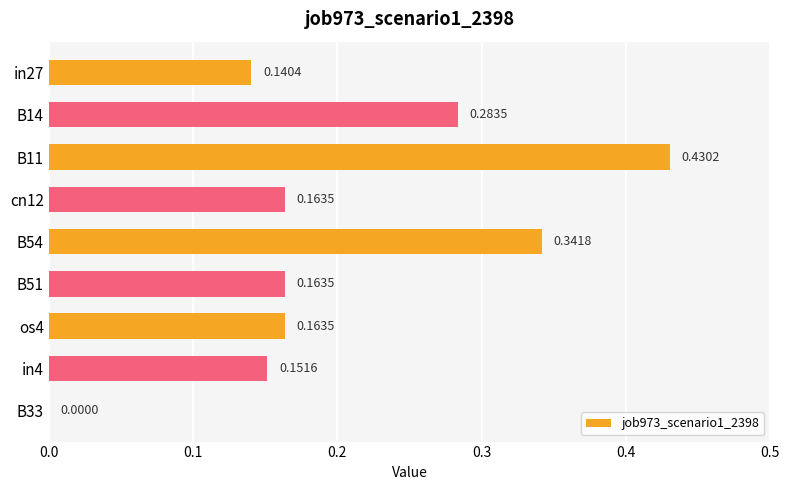

What is the change in value from B14 to B33?

-0.3